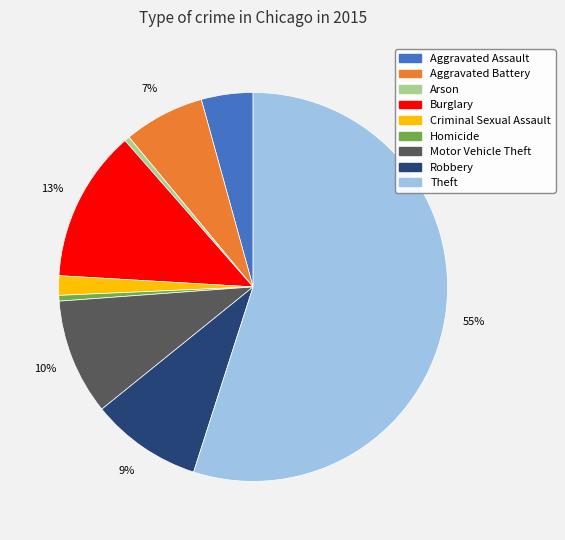

Between Homicide and Criminal Sexual Assault, which is larger?

Criminal Sexual Assault